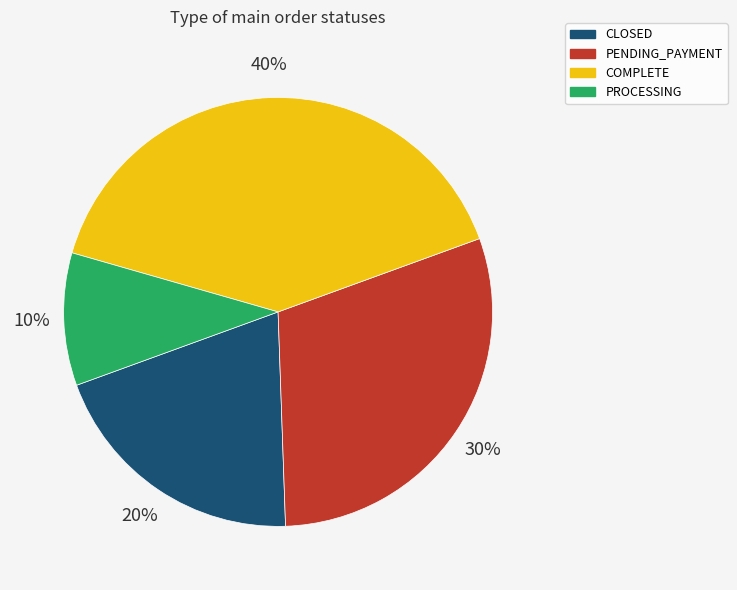

To the nearest percent, what percentage of the pie is PROCESSING?

10%